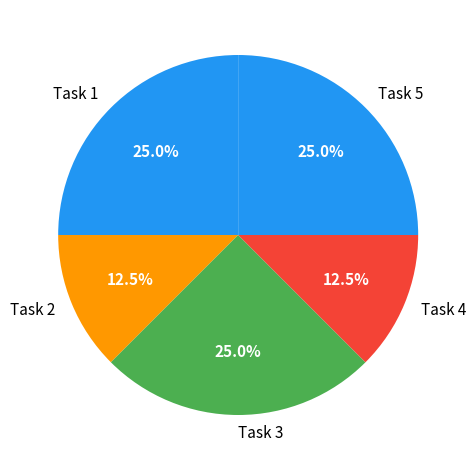

Approximately how many times larger is the value at Task 2 compared to Task 5?

0.5